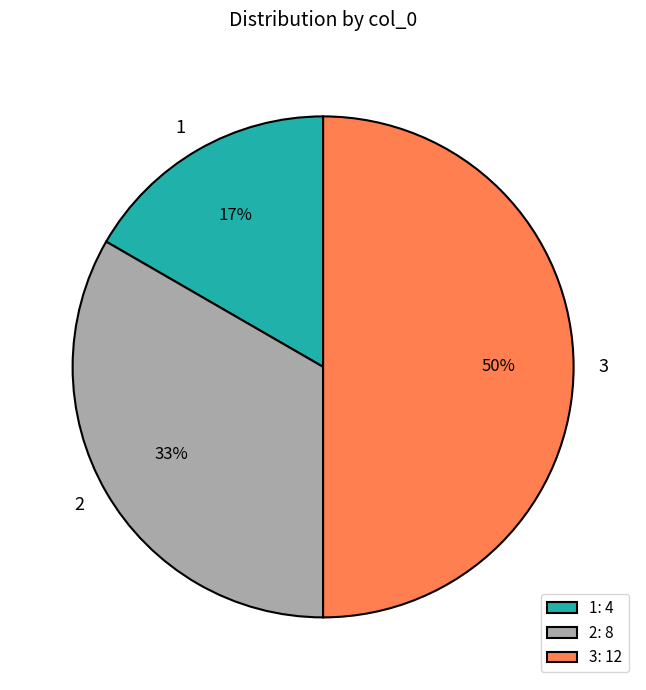

How many segments does this pie chart have?

3